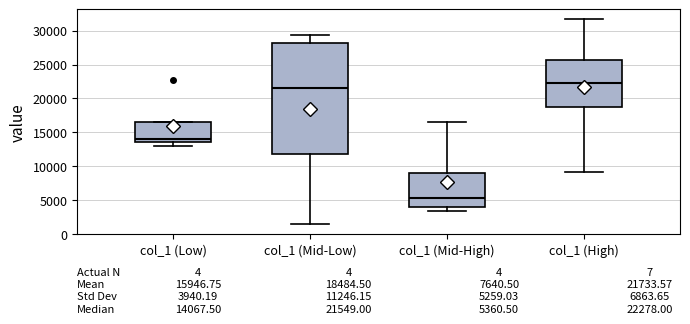

Which box is the tallest, from its lower edge to its upper edge?

col_1 (Mid-Low)